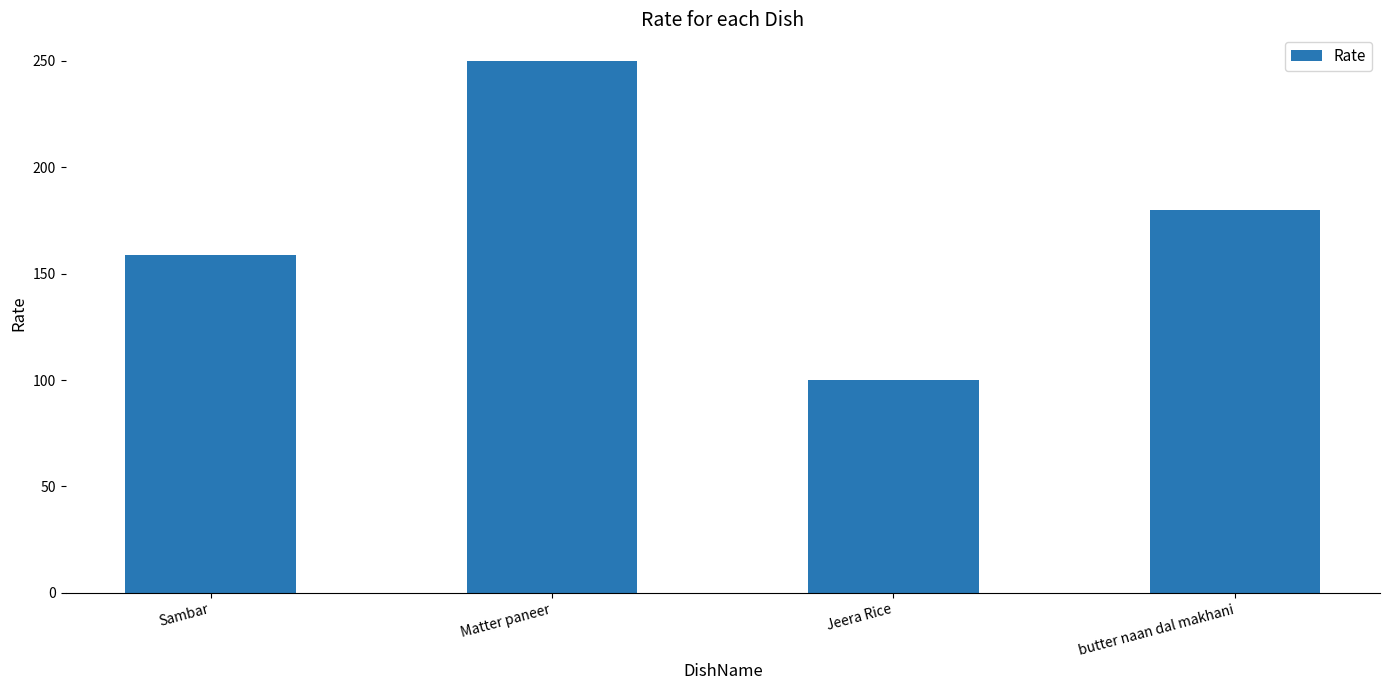

Reading right to left, transcribe all the data shown in this chart.

butter naan dal makhani=180	Jeera Rice=100	Matter paneer=250	Sambar=159